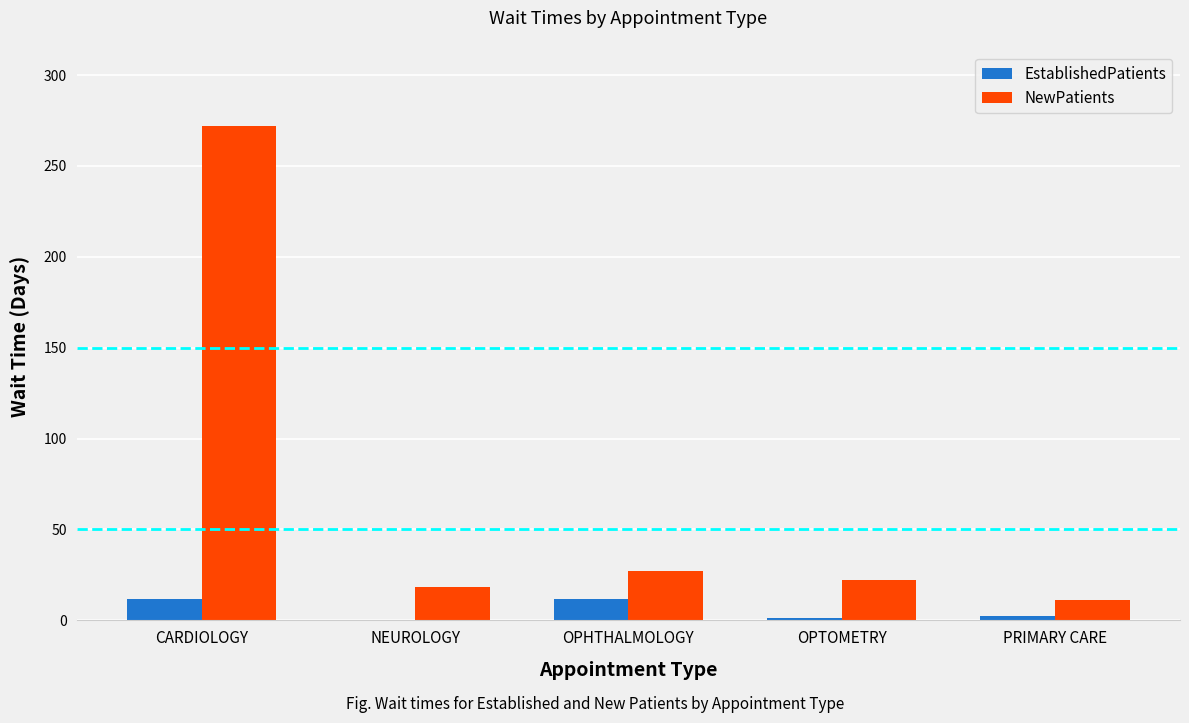

Which series has the largest total across all categories?

NewPatients